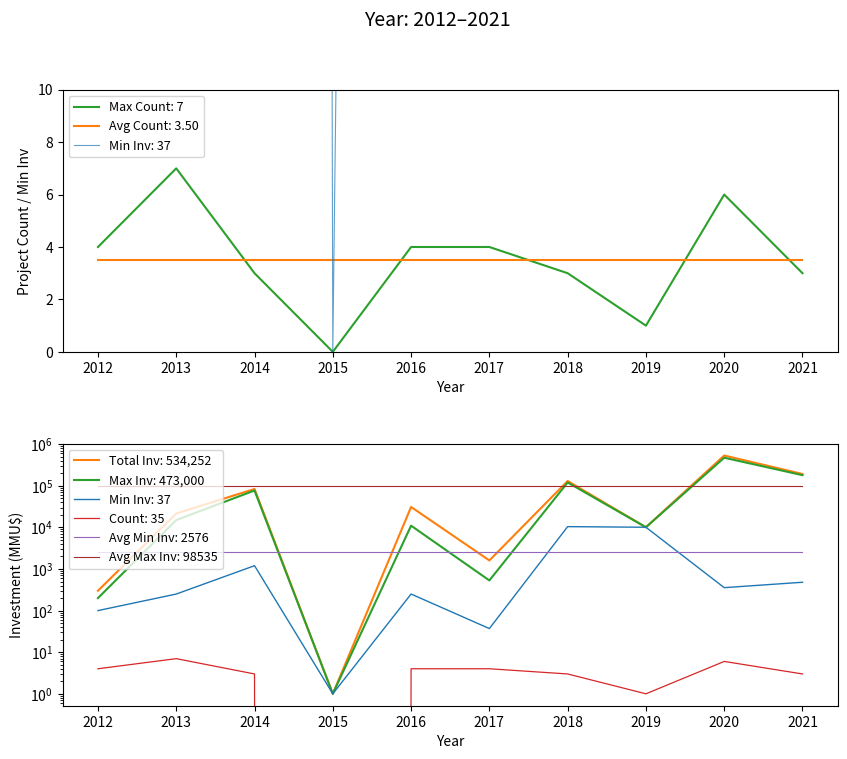

Where does the Min Investment (MMU$) series first go above 356?

2014